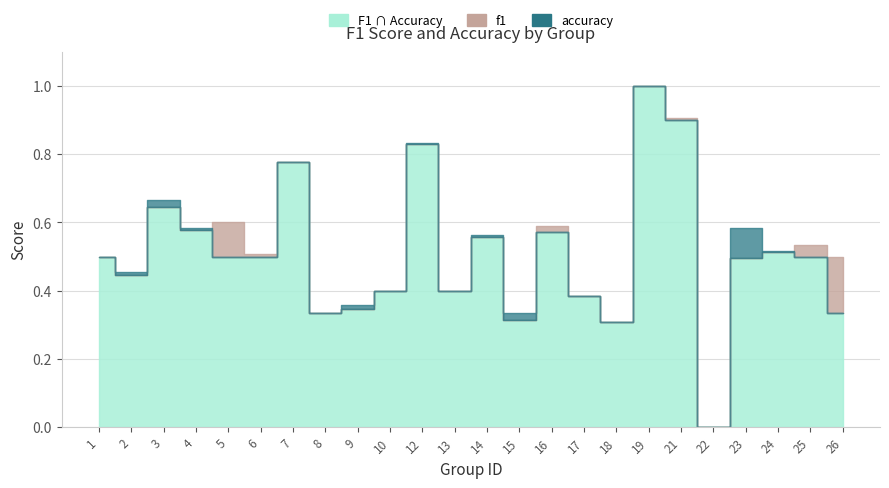

Where is f1 nearest to the value 0?

22